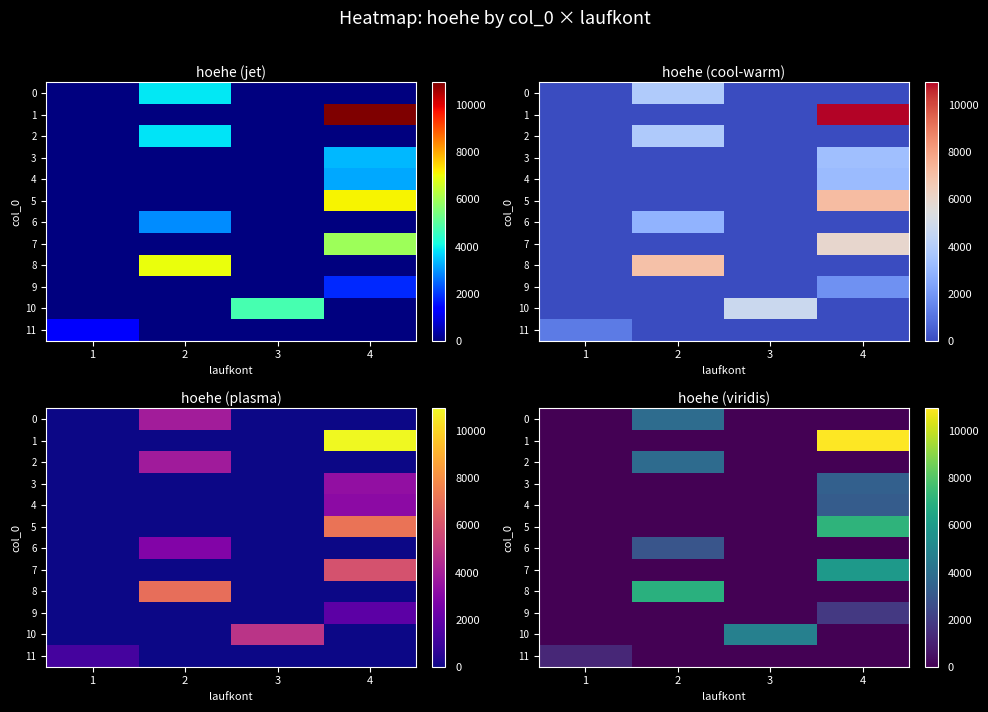

Is it true that 9 equals 0 at 2?

True